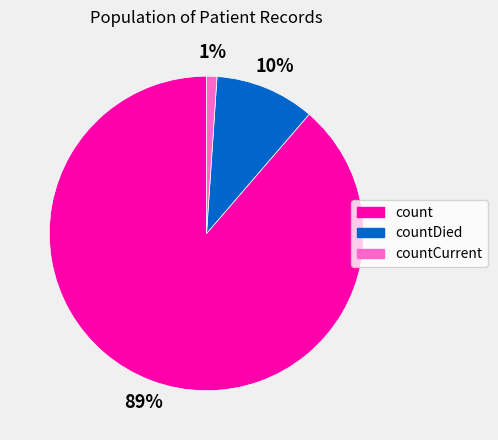

True or false: count accounts for 76% of the total.

False